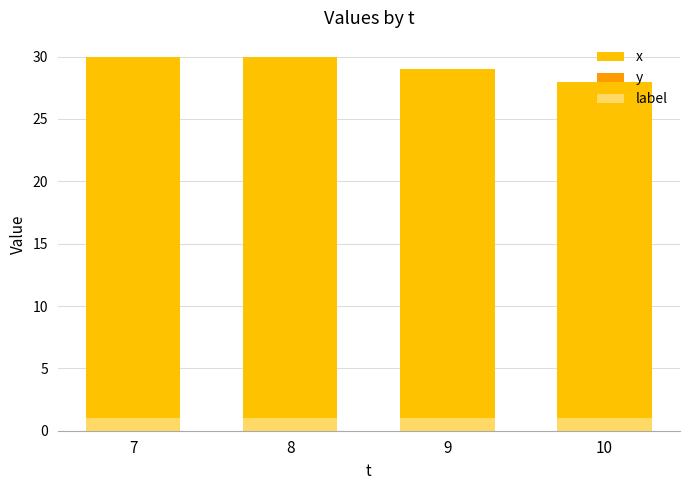

What is the difference between the x values at 8 and 9?

1